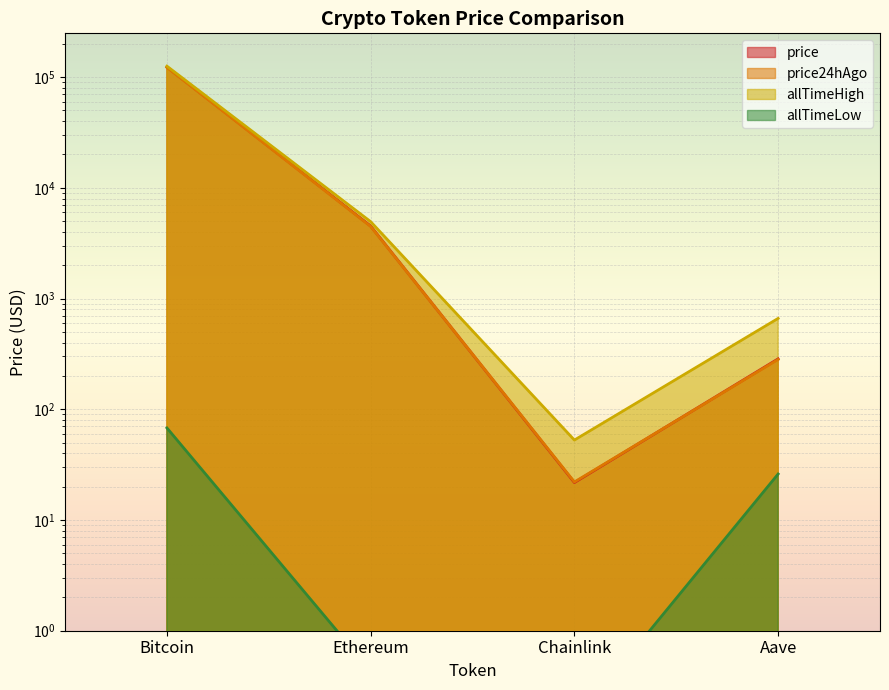

Does the chart display data point markers on the line(s)?

No